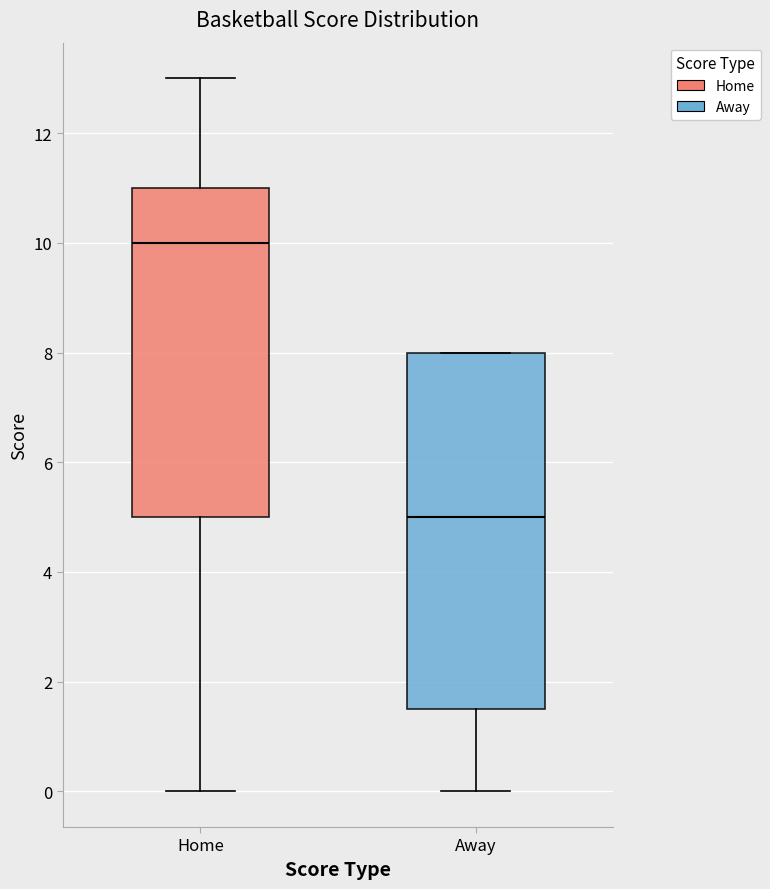

Reading left to right, transcribe this box plot: for each box, give where its median line is, the range the box spans, and where its two whiskers end, as read against the y-axis. The values are not printed on the chart, so give them approximately, as read against the axis.

Home: median 10.0, box 5.0 to 11.0, whiskers 0.0 to 13.0
Away: median 5.0, box 1.6 to 8.0, whiskers 0.0 to 8.0